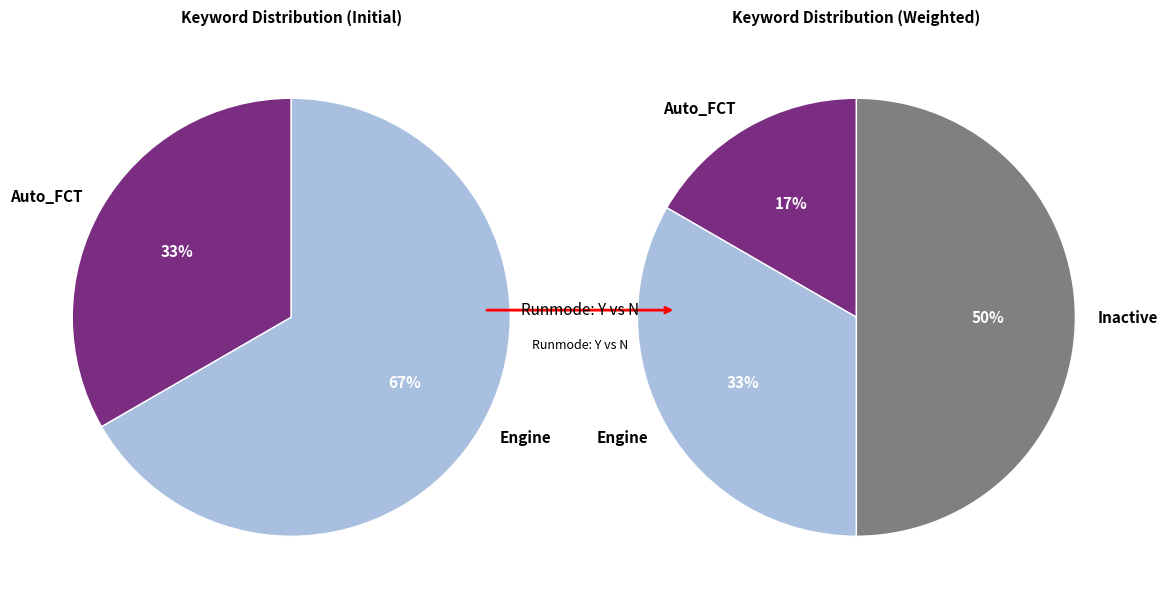

Does Inactive represent more than half of the total?

No